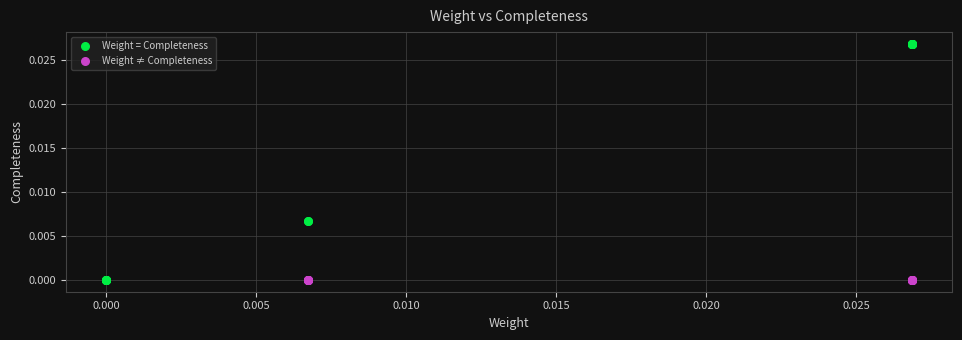

Which series reaches the maximum Y coordinate?

Weight = Completeness